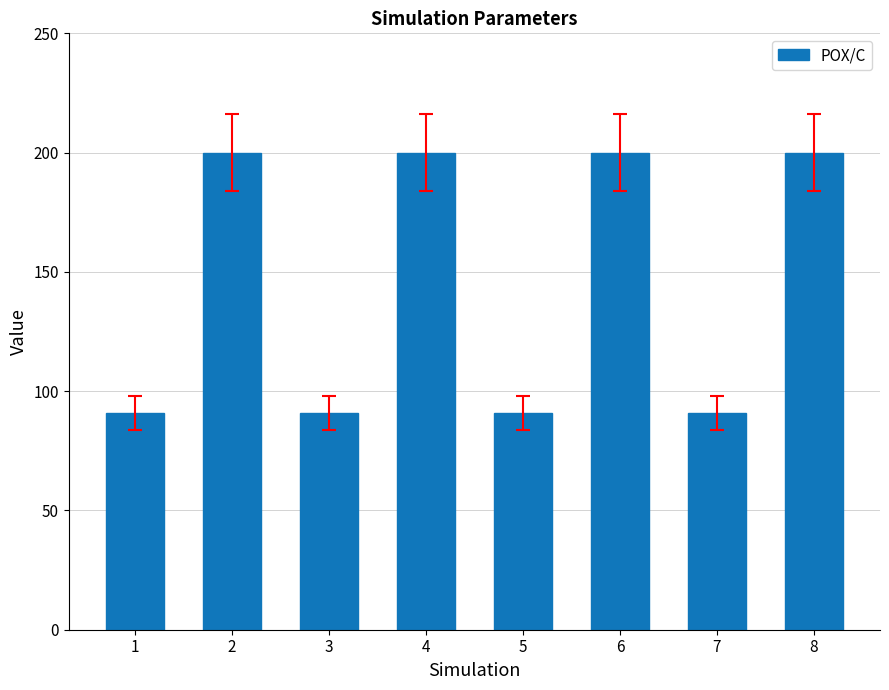

Approximately how many times larger is the value at 1 compared to 8?

0.5